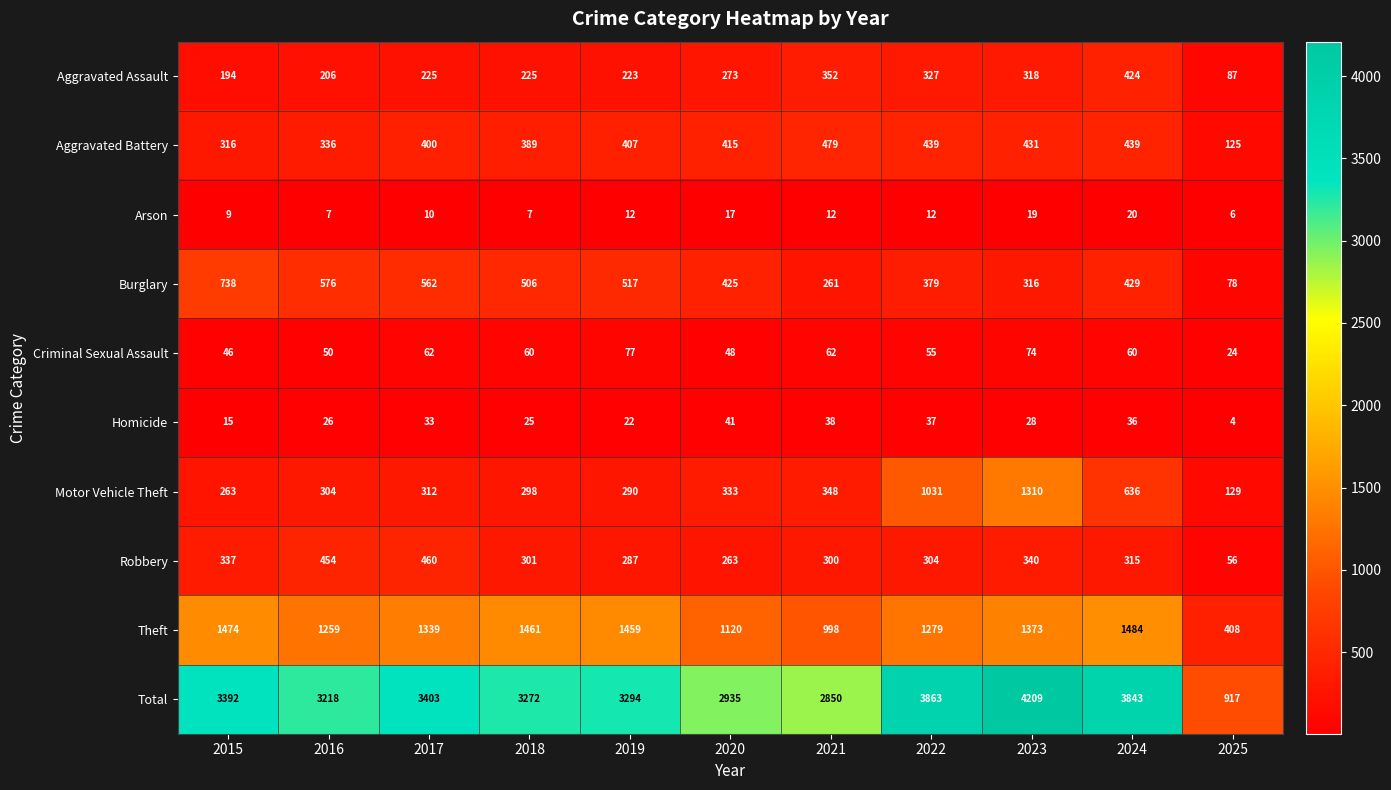

Count the number of data series in this chart.

10